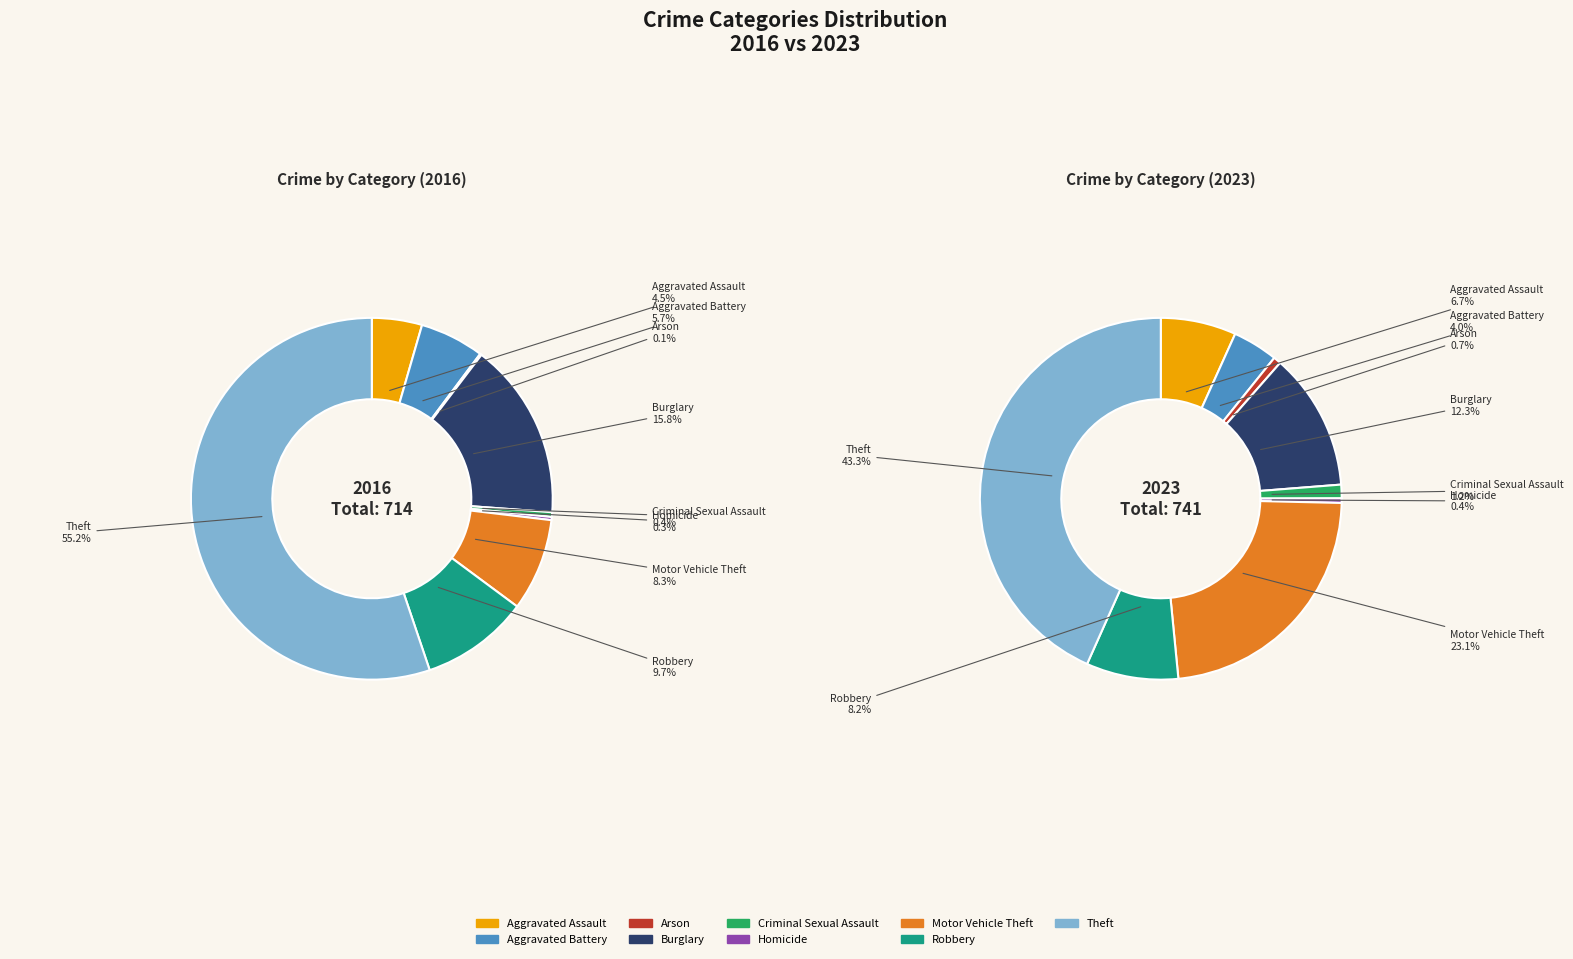

Which series has the largest range (max minus min)?

values_2016